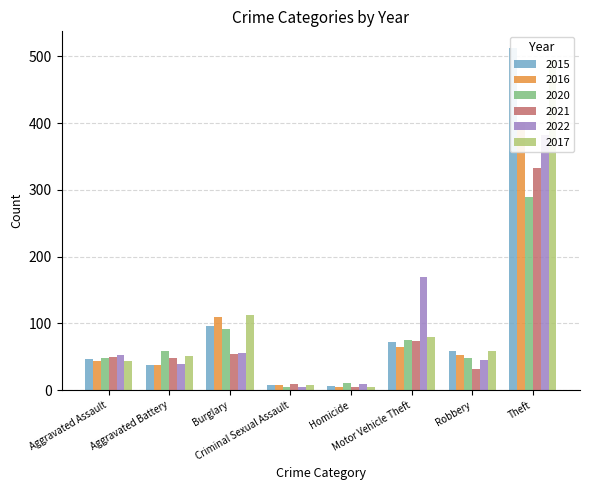

At which category is the sum across all series the highest?

Theft